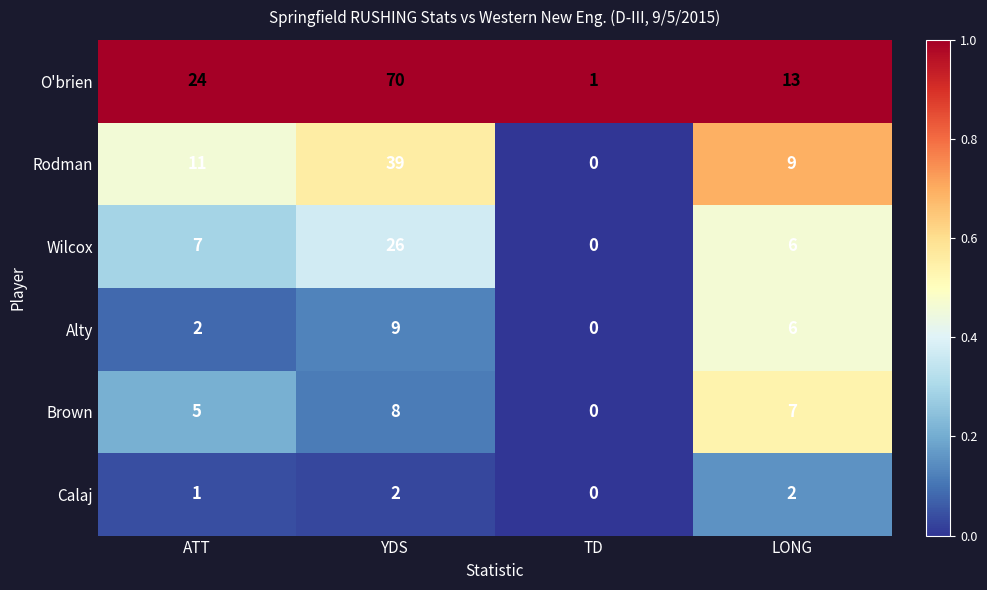

What is the maximum value shown in the chart?

70